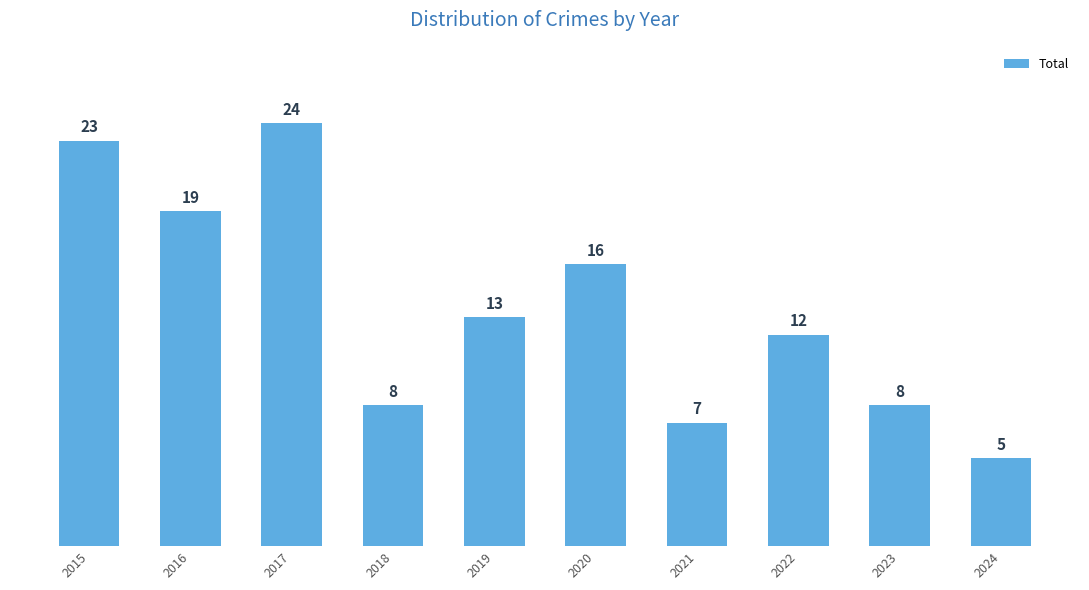

Is it true that the value at 2024 is 5?

True